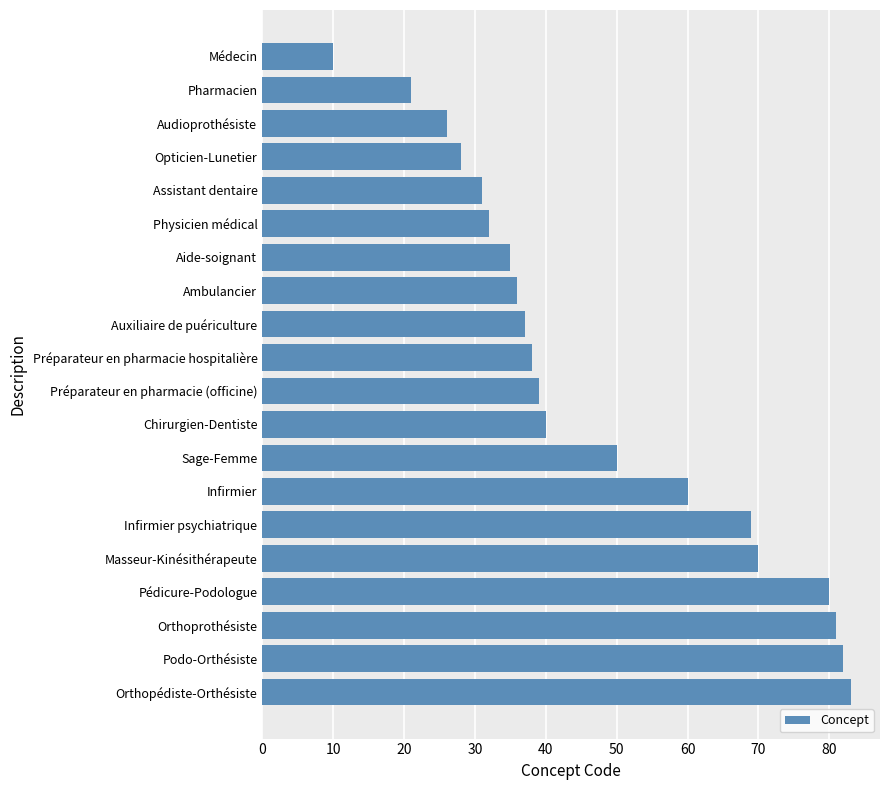

Reading top to bottom, list all the values displayed in this chart.

Médecin=10	Pharmacien=21	Audioprothésiste=26	Opticien-Lunetier=28	Assistant dentaire=31	Physicien médical=32	Aide-soignant=35	Ambulancier=36	Auxiliaire de puériculture=37	Préparateur en pharmacie hospitalière=38	Préparateur en pharmacie (officine)=39	Chirurgien-Dentiste=40	Sage-Femme=50	Infirmier=60	Infirmier psychiatrique=69	Masseur-Kinésithérapeute=70	Pédicure-Podologue=80	Orthoprothésiste=81	Podo-Orthésiste=82	Orthopédiste-Orthésiste=83